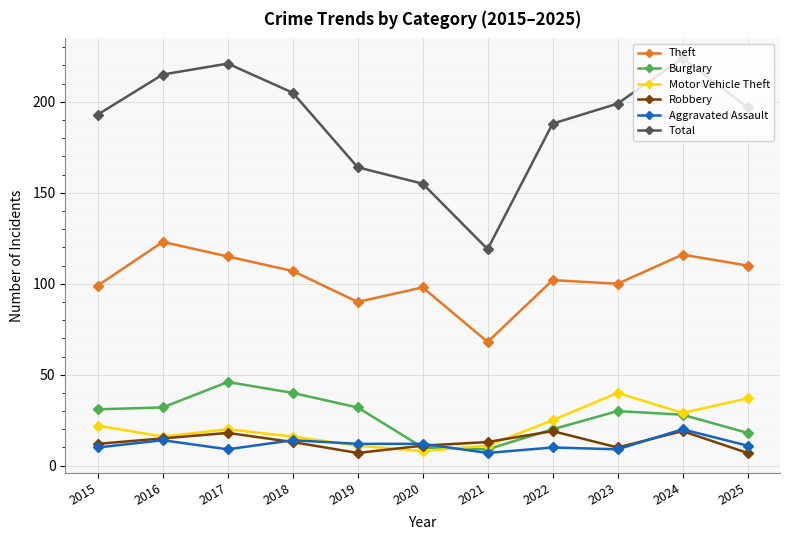

What are all the series names shown in the legend?

Theft, Burglary, Motor Vehicle Theft, Robbery, Aggravated Assault, Total